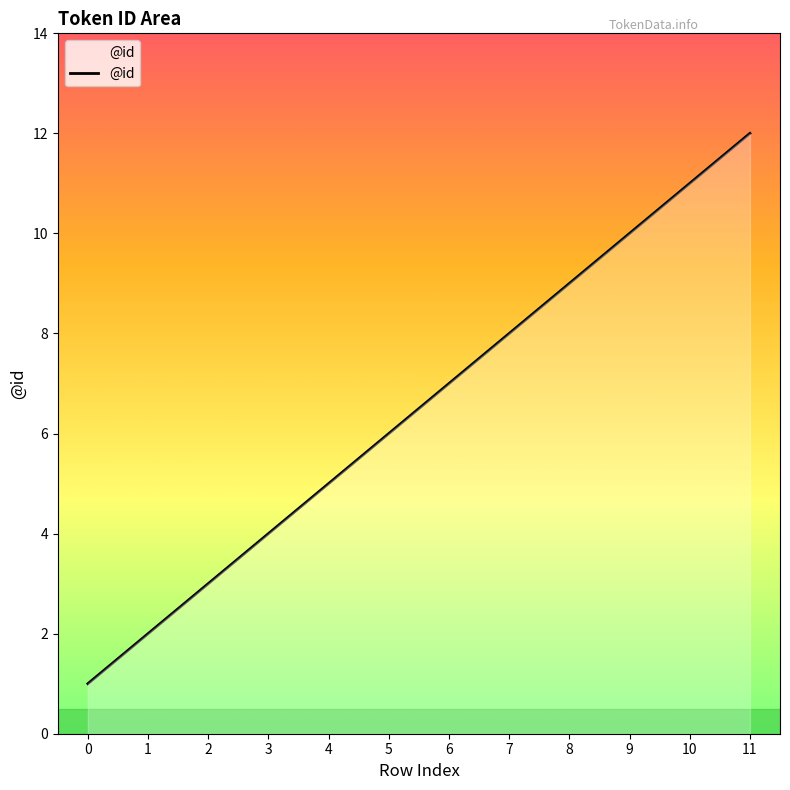

Rank the categories by value from highest to lowest.

11, 10, 9, 8, 7, 6, 5, 4, 3, 2, 1, 0